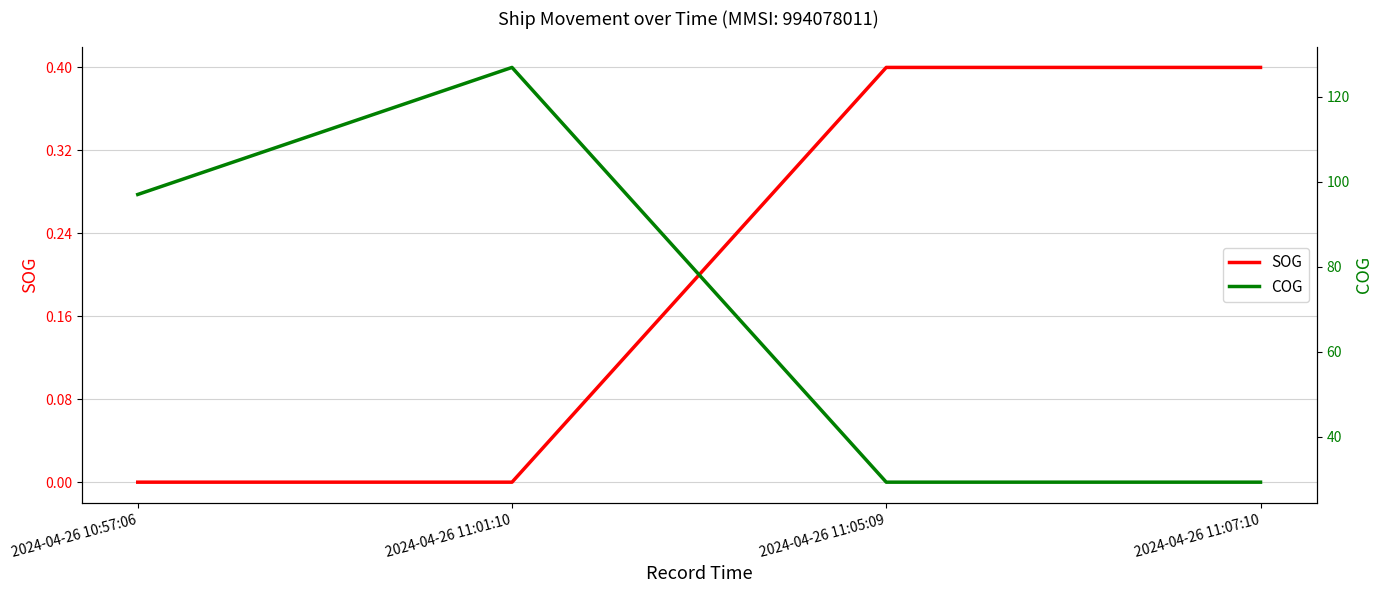

Reading left to right, list all the values displayed in this chart.

SOG: 2024-04-26 10:57:06=0.0	2024-04-26 11:01:10=0.0	2024-04-26 11:05:09=0.4	2024-04-26 11:07:10=0.4
COG: 2024-04-26 10:57:06=97.0	2024-04-26 11:01:10=126.9	2024-04-26 11:05:09=29.3	2024-04-26 11:07:10=29.3